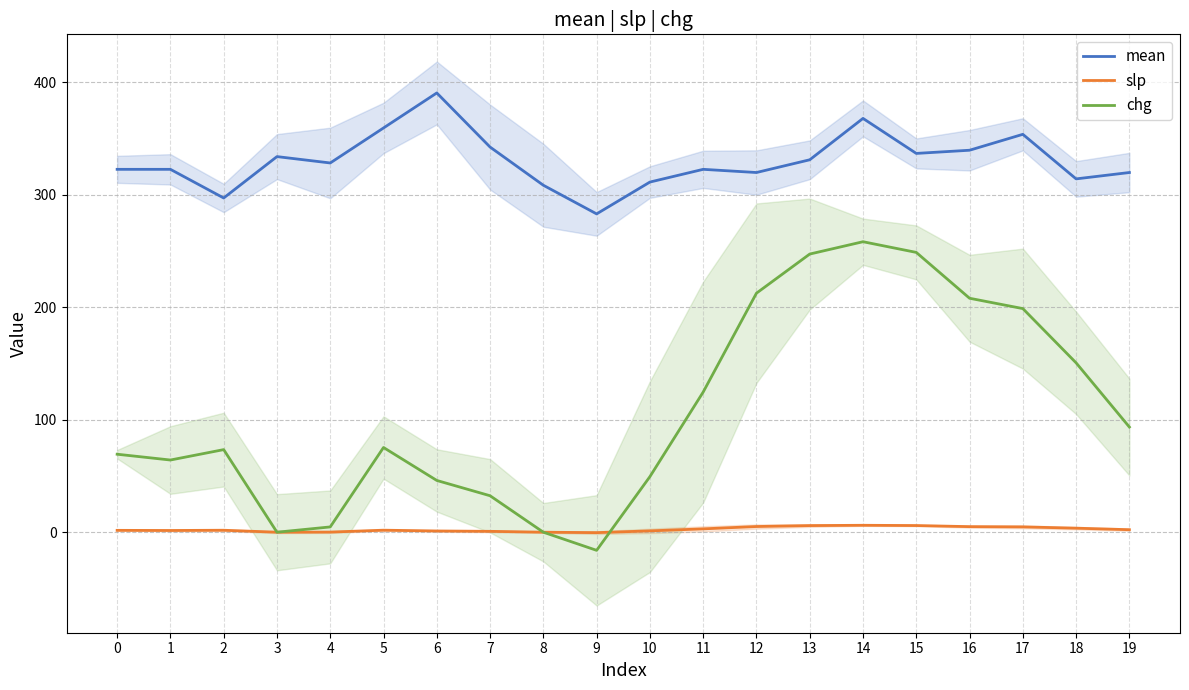

What is the approximate value of chg at 17?

198.8